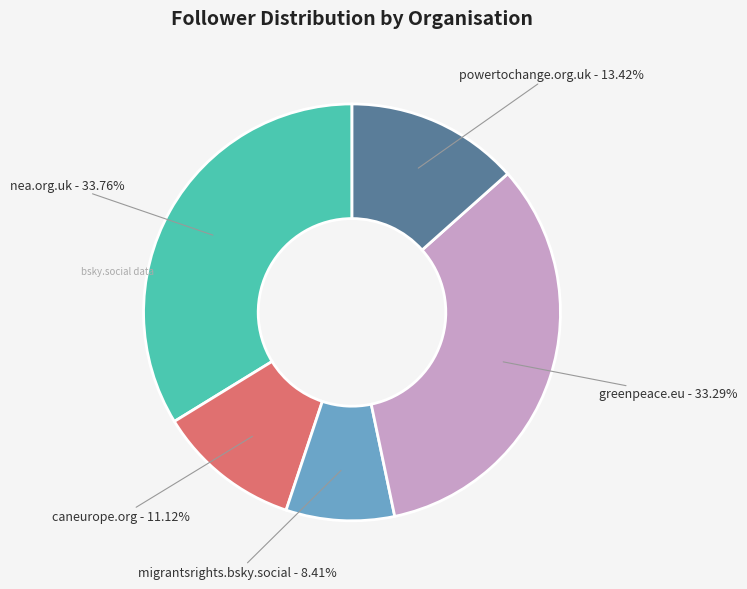

To the nearest percent, what is the difference between the largest and smallest slice percentages?

25%